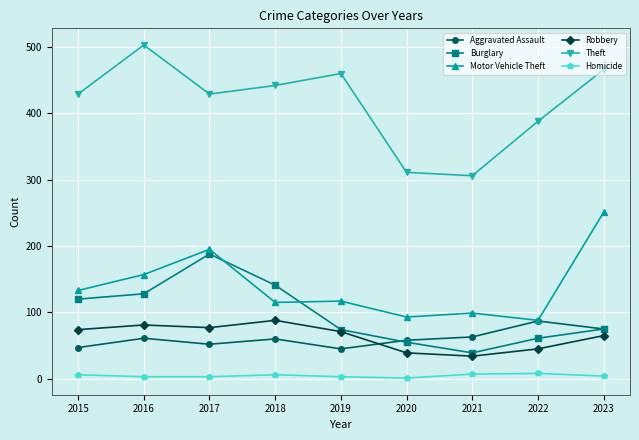

At which label is Motor Vehicle Theft closest to 169?

2016